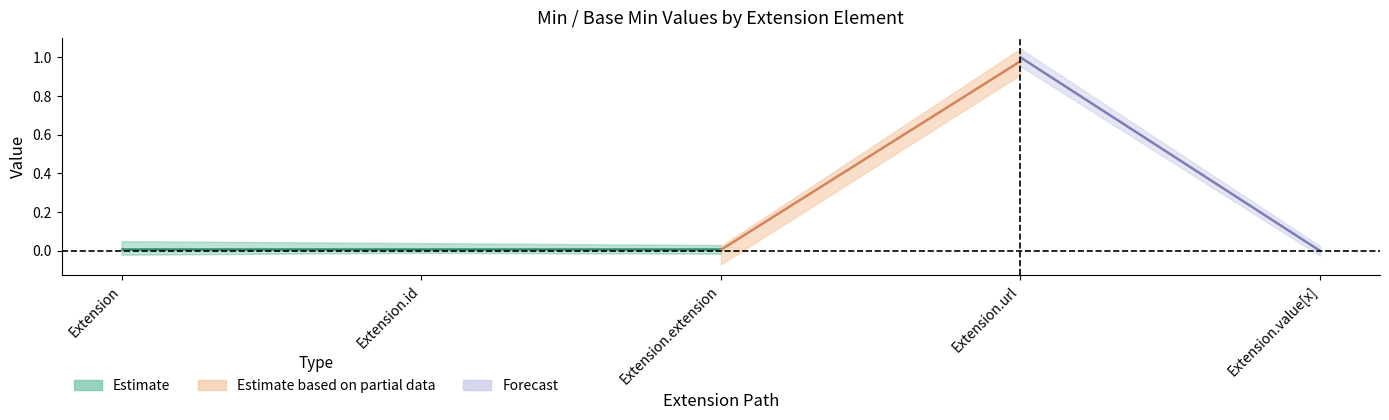

The value of Base Min at Extension is -1. True or false?

False